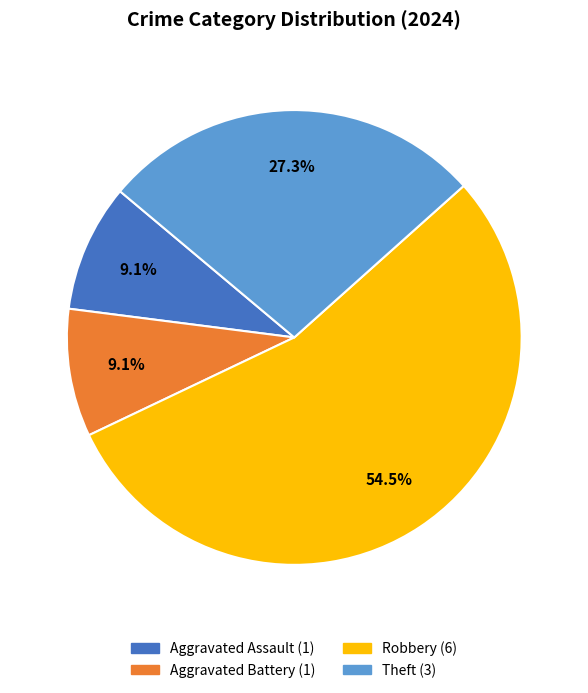

Is there any slice that represents more than half of the pie?

Yes